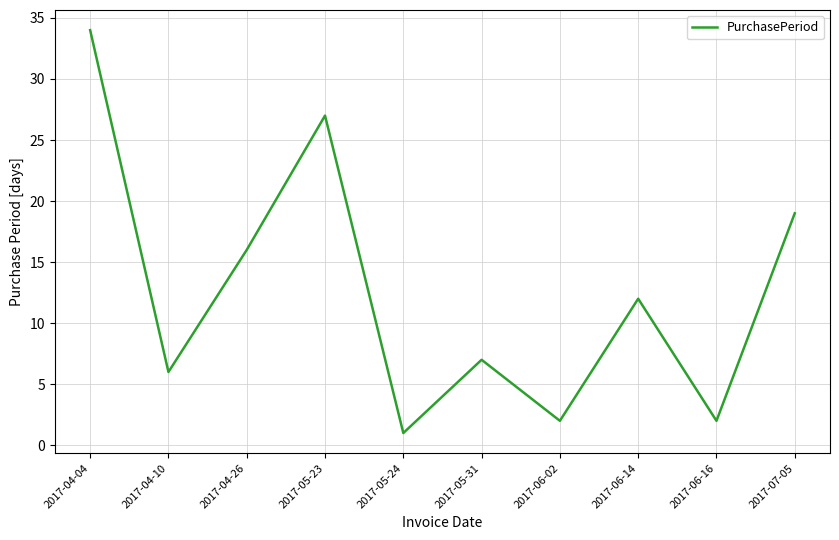

True or false: there are more than 0 points higher than both neighbors.

True